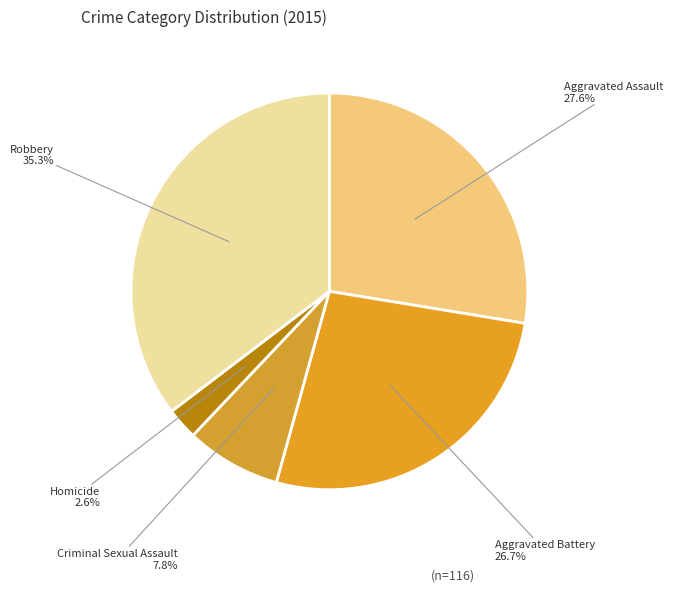

Which slice is the smallest?

Homicide